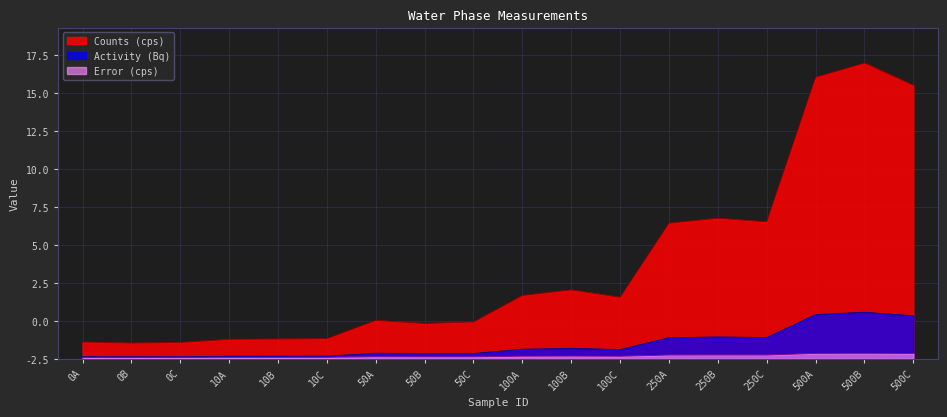

What is the approximate value of Activity (Bq) at 0A?

0.1